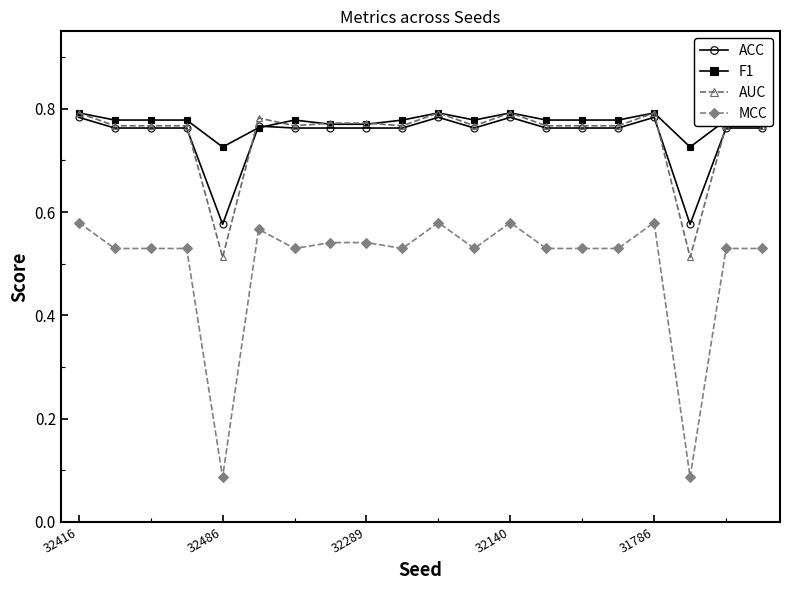

At how many categories does at least one series exceed 0?

20